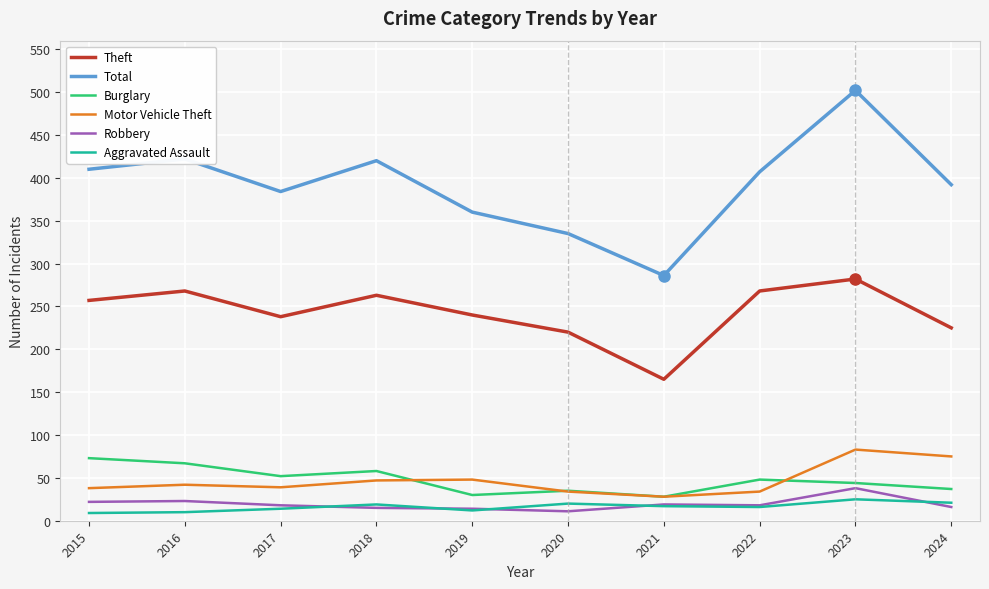

True or false: Theft and Motor Vehicle Theft intersect in this chart.

False